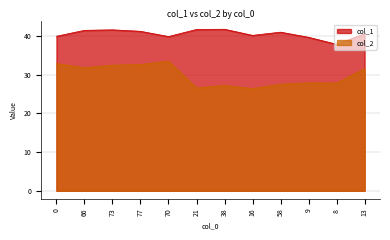

True or false: col_2 and col_1 intersect in this chart.

False